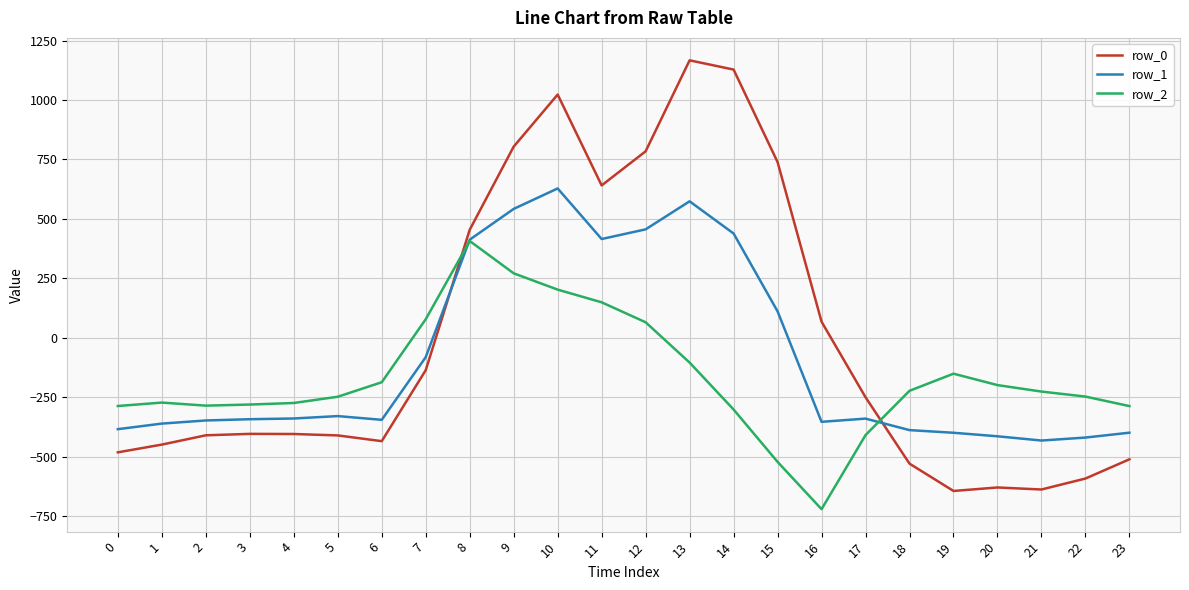

What is the sum of all row_0 values?

-120.8